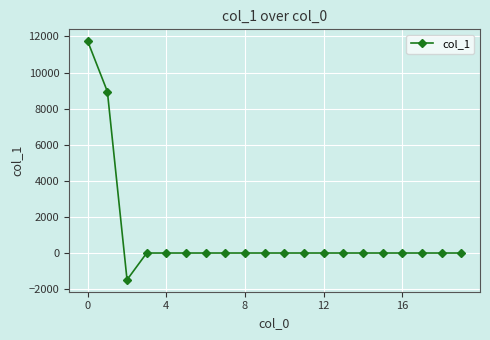

What is the difference between the second highest and minimum values?

10432.6